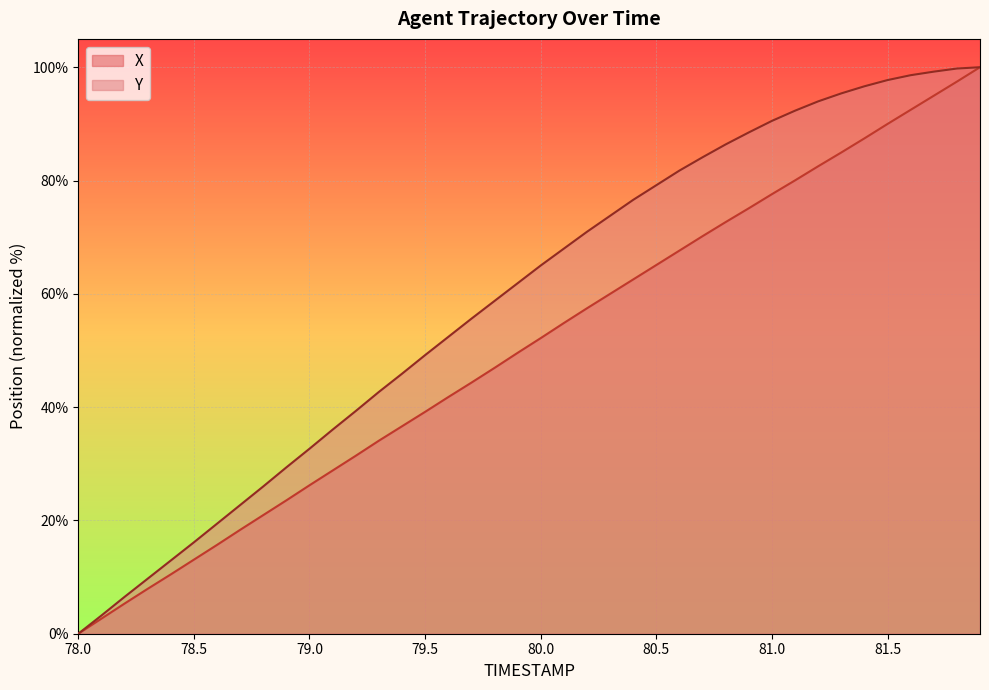

List the labels in order of Y value, smallest first.

78.0, 78.1, 78.2, 78.3, 78.4, 78.5, 78.6, 78.7, 78.8, 78.9, 79.0, 79.1, 79.2, 79.3, 79.4, 79.5, 79.6, 79.7, 79.8, 79.9, 80.0, 80.1, 80.2, 80.3, 80.4, 80.5, 80.6, 80.7, 80.8, 80.9, 81.0, 81.1, 81.2, 81.3, 81.4, 81.5, 81.6, 81.7, 81.8, 81.9